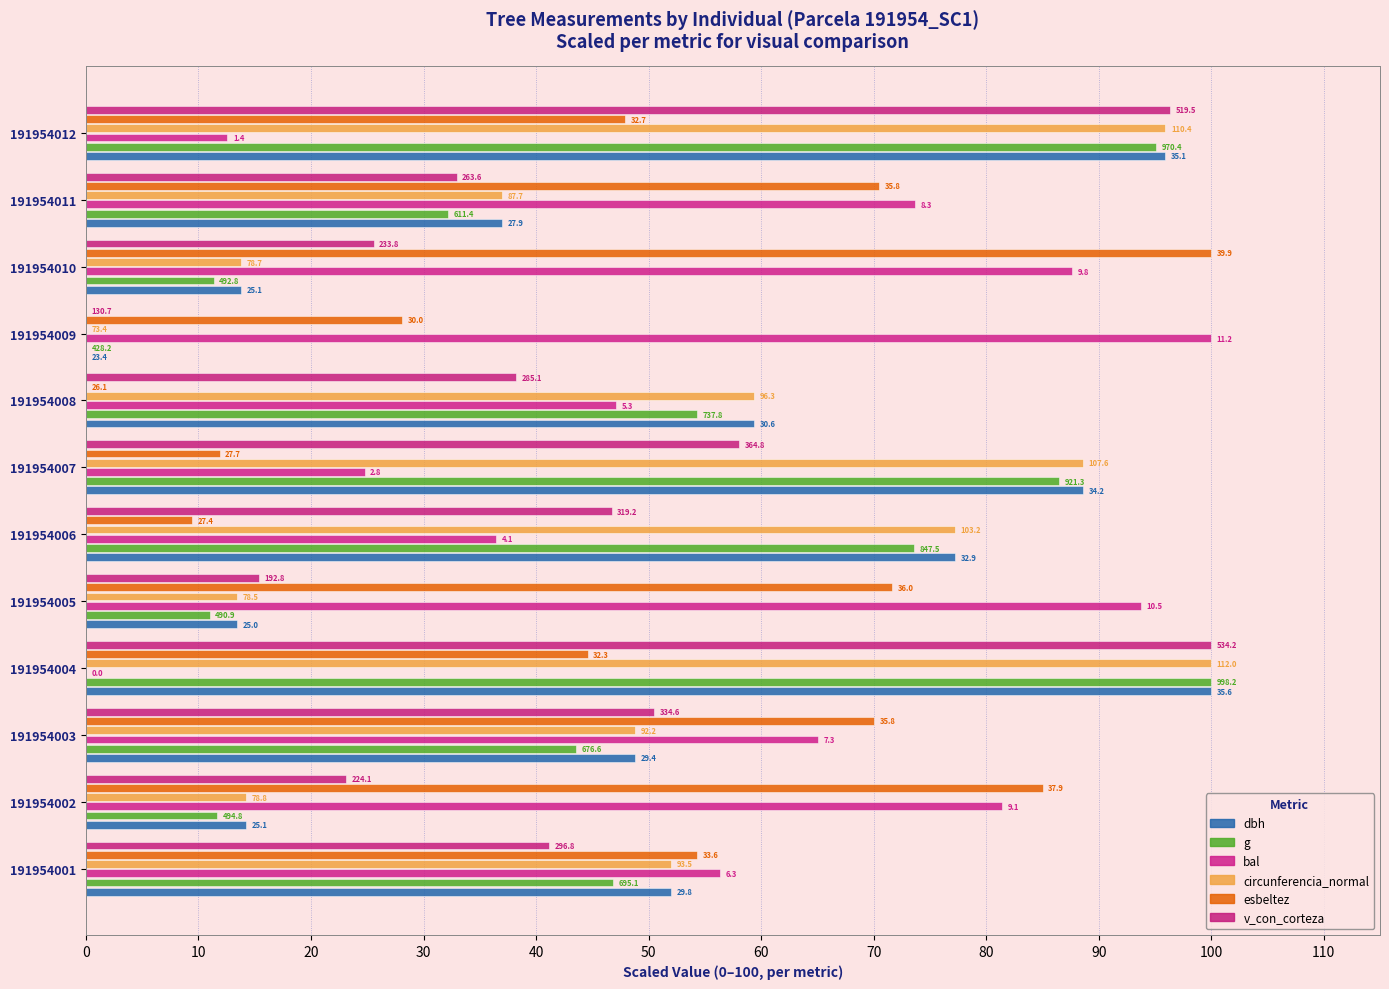

What is the value of the bal bar at the 8th from the left?

47.1